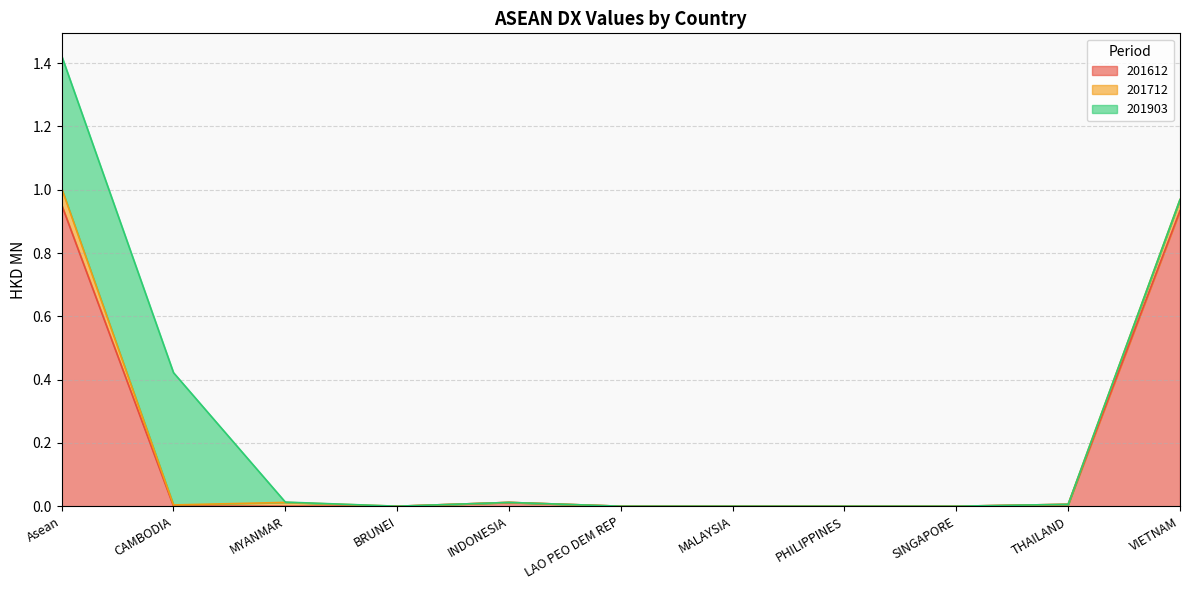

Rank the categories by 201712 value from lowest to highest.

BRUNEI, INDONESIA, LAO PEO DEM REP, MALAYSIA, PHILIPPINES, SINGAPORE, THAILAND, CAMBODIA, MYANMAR, VIETNAM, Asean